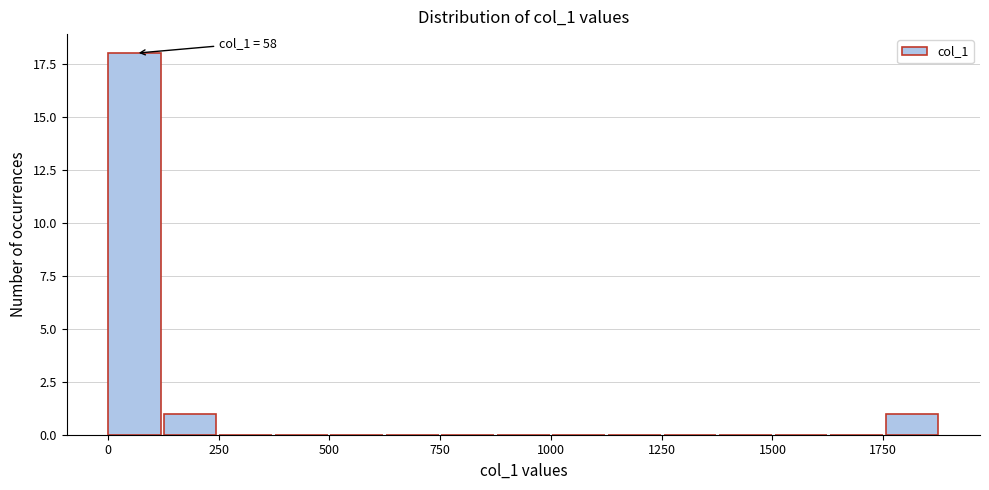

Around what value on the x-axis is the tallest bar? Give the approximate position of its centre, as read against the axis.

50